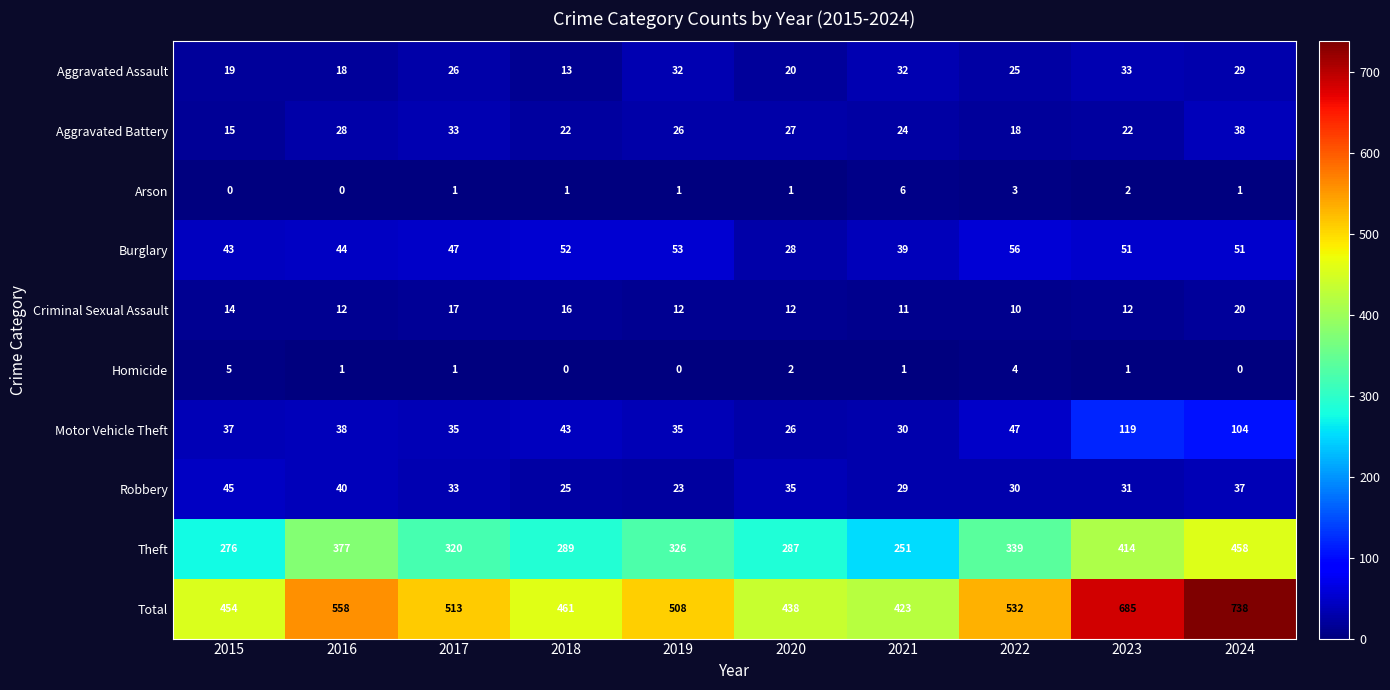

Which series changed the most between 2017 and 2018?

Total